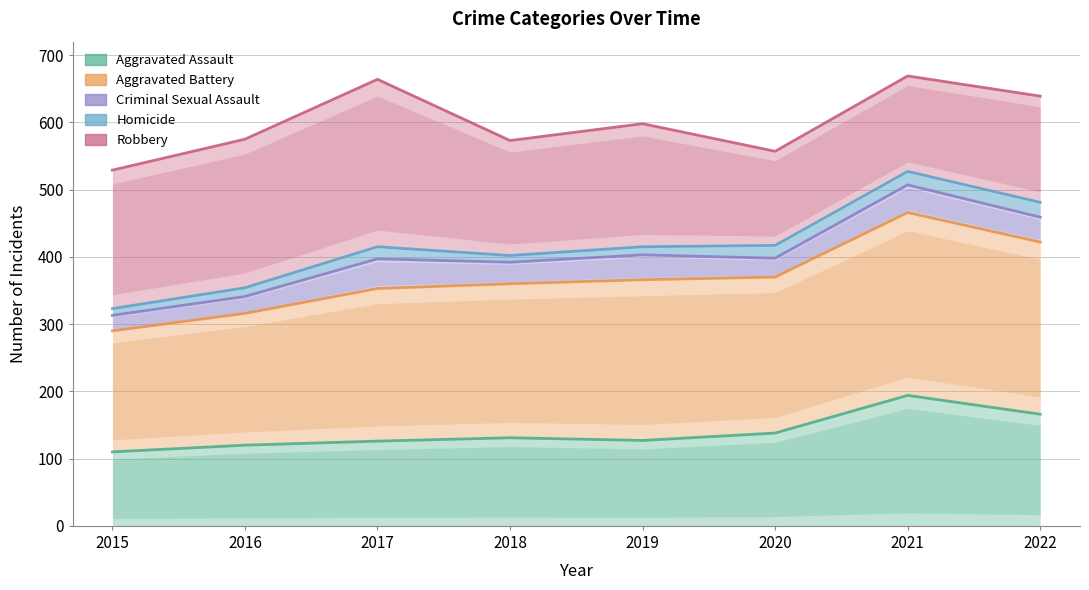

Reading right to left, transcribe all the data shown in this chart.

Aggravated Assault: 2022=166	2021=194	2020=138	2019=127	2018=131	2017=126	2016=120	2015=110
Aggravated Battery: 2022=422	2021=466	2020=370	2019=366	2018=360	2017=353	2016=316	2015=290
Criminal Sexual Assault: 2022=459	2021=507	2020=398	2019=403	2018=392	2017=397	2016=341	2015=313
Homicide: 2022=481	2021=527	2020=417	2019=415	2018=402	2017=415	2016=354	2015=323
Robbery: 2022=639	2021=669	2020=557	2019=598	2018=573	2017=664	2016=575	2015=529